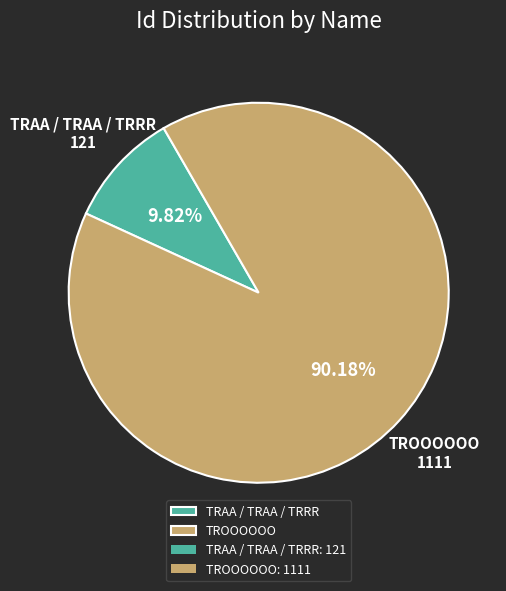

What is the largest slice in the pie chart?

TROOOOOO